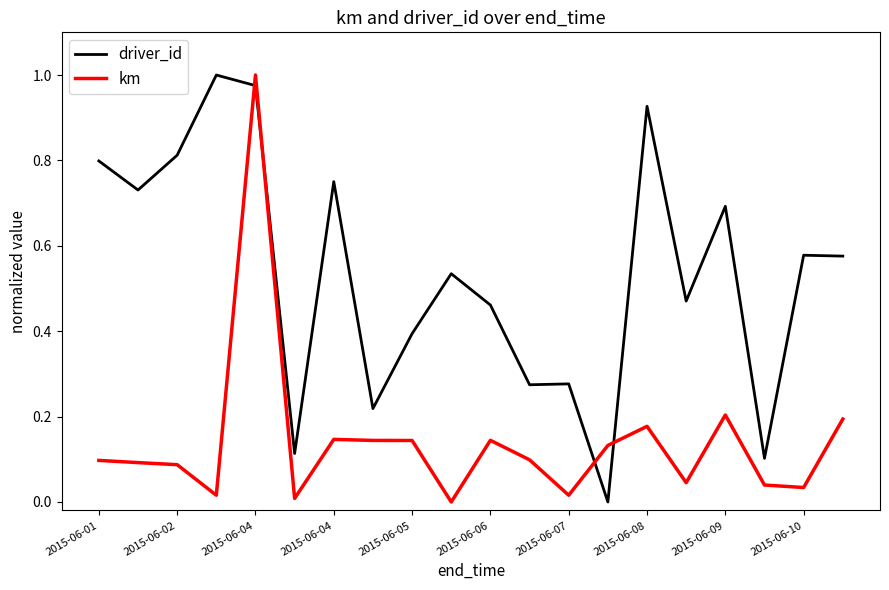

True or false: km has more than 2 points higher than both neighbors.

True